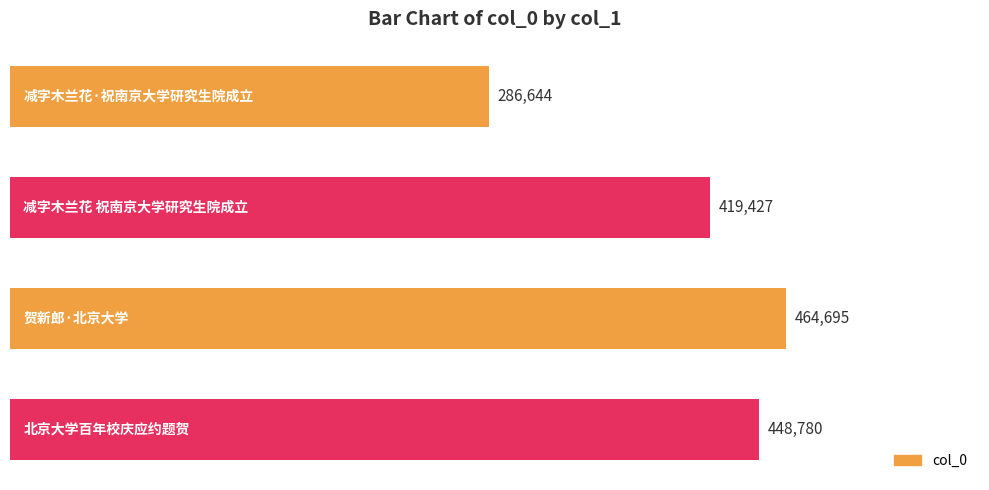

Between 北京大学百年校庆应约题贺 and 减字木兰花·祝南京大学研究生院成立, which is larger?

北京大学百年校庆应约题贺